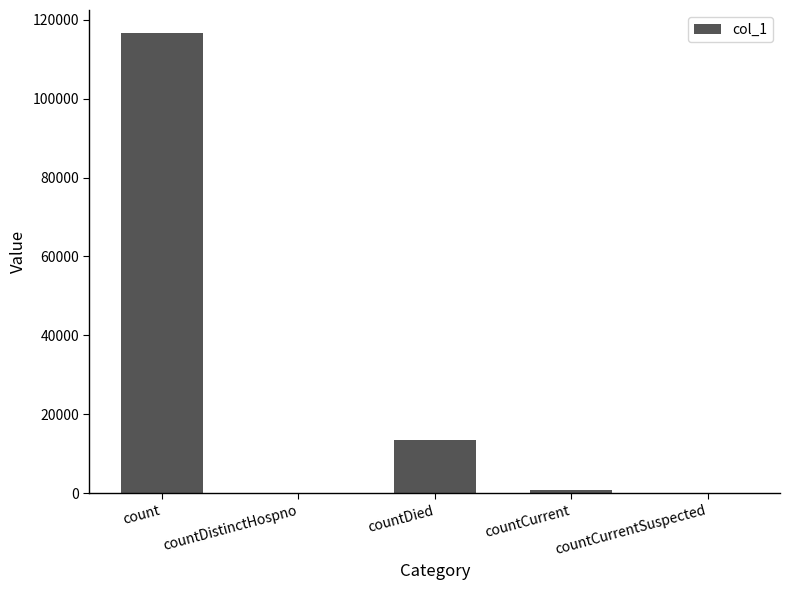

What is the change in value from countDistinctHospno to countDied?

+13487